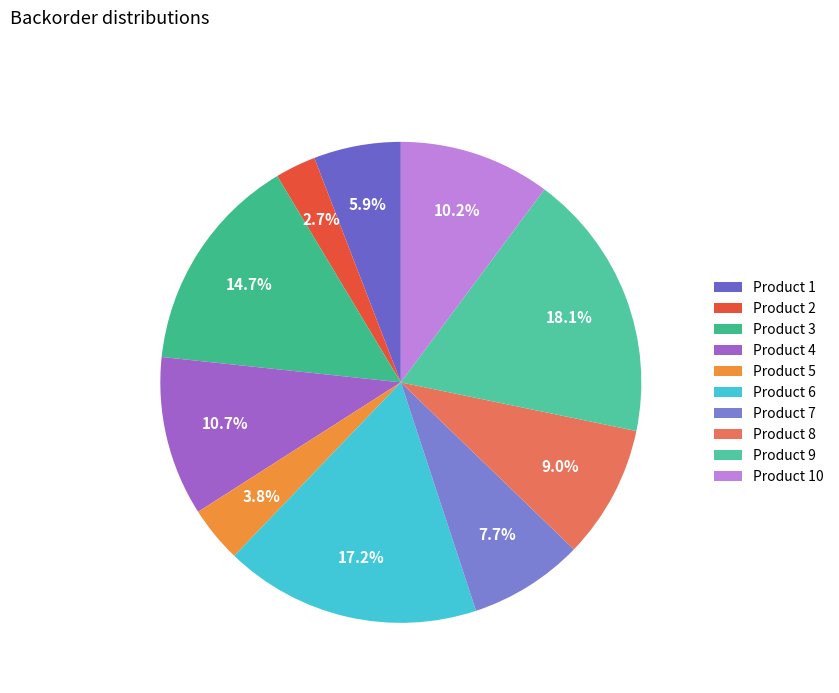

How many slices are in this pie chart?

10